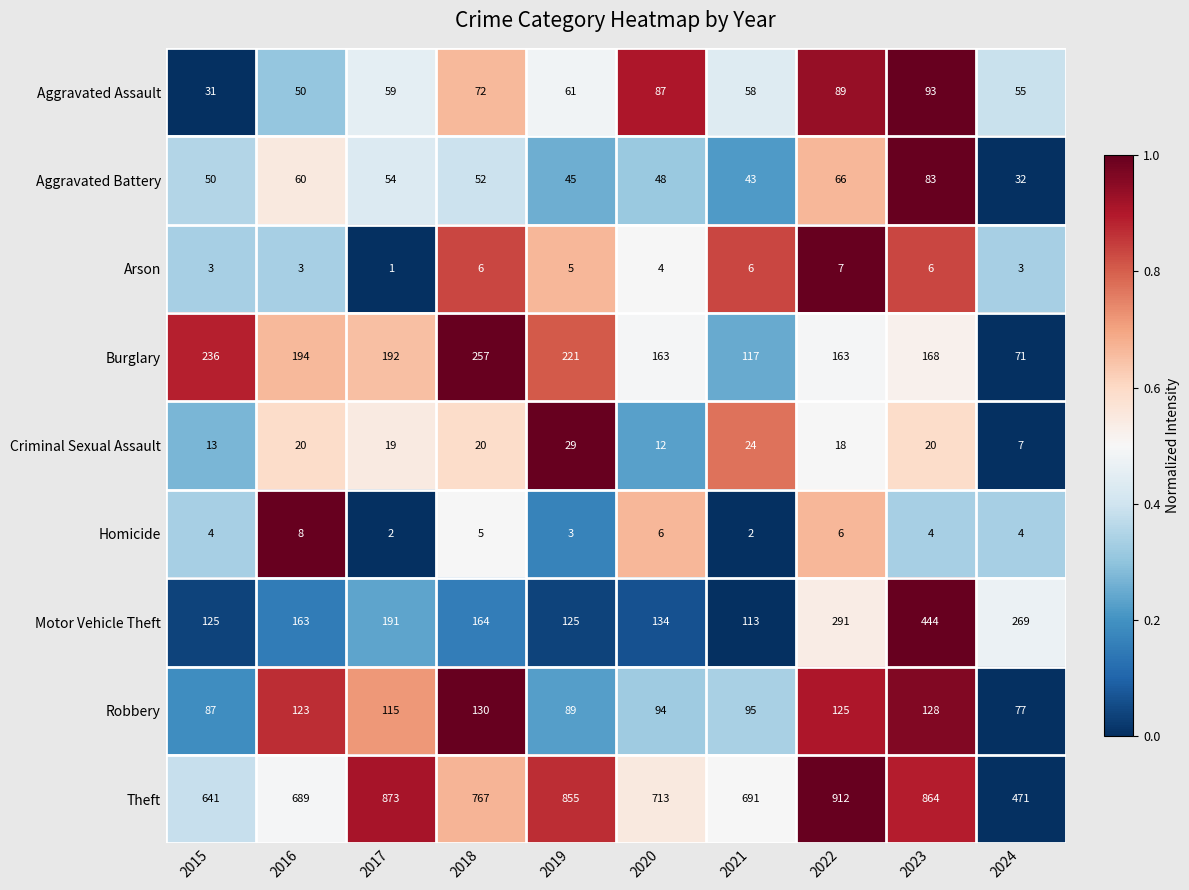

List the series in order of their peak value, highest first.

Theft, Motor Vehicle Theft, Burglary, Robbery, Aggravated Assault, Aggravated Battery, Criminal Sexual Assault, Homicide, Arson